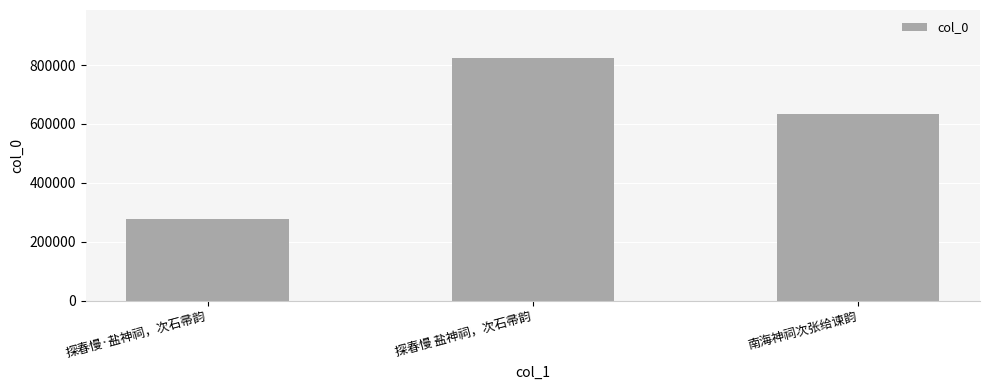

True or false: the data shows 279171 at 探春慢·盐神祠，次石帚韵.

True